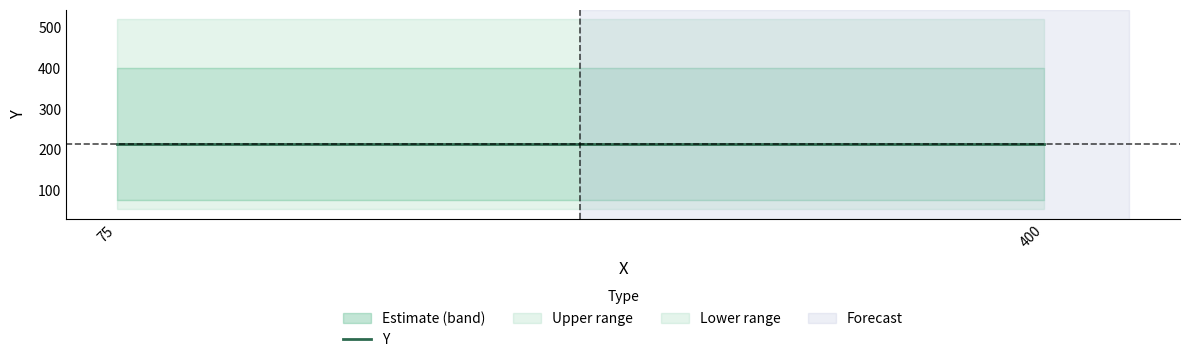

Is it true that Lower range equals 39.4 at 400?

False